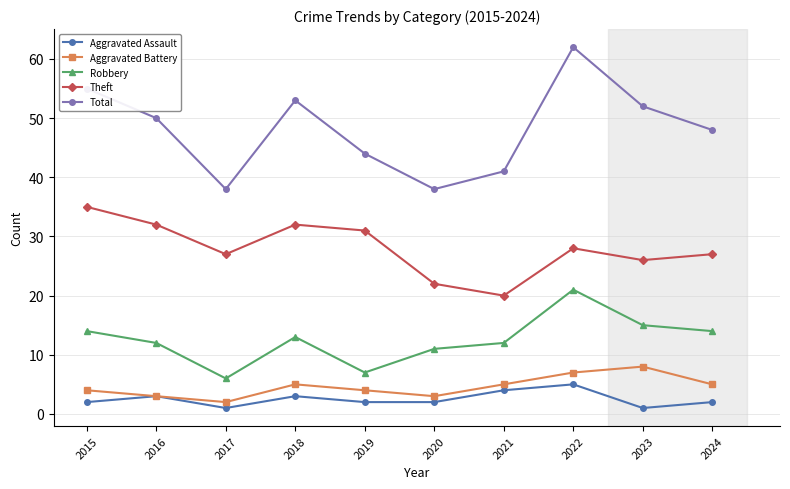

Which series changed the most between 2015 and 2017?

Total